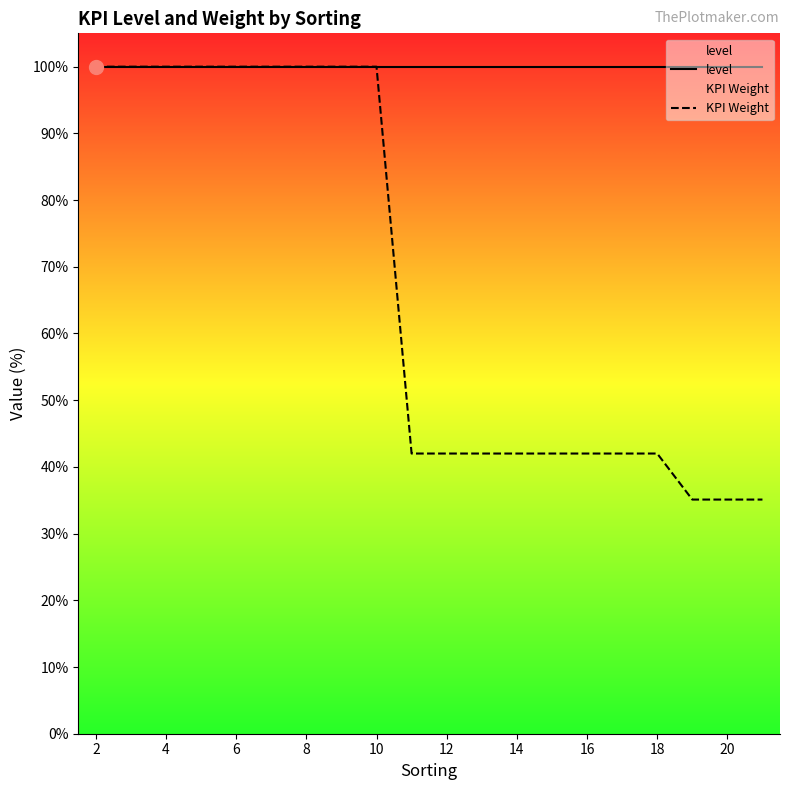

What is the total value across all series at 8?

200.0